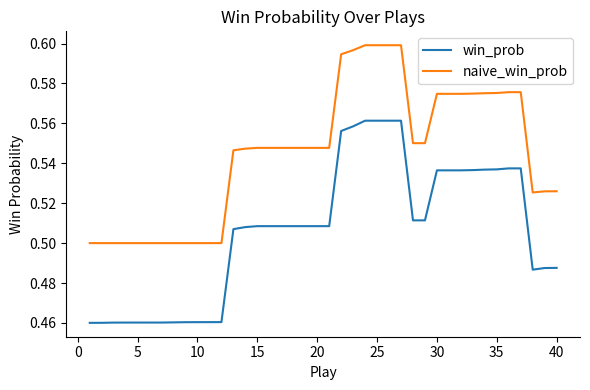

Rank the series by their average value, from lowest to highest.

win_prob, naive_win_prob